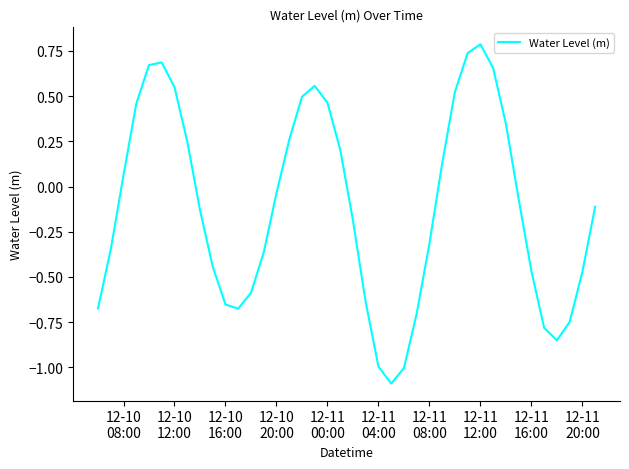

What is the maximum value shown in the chart?

0.8